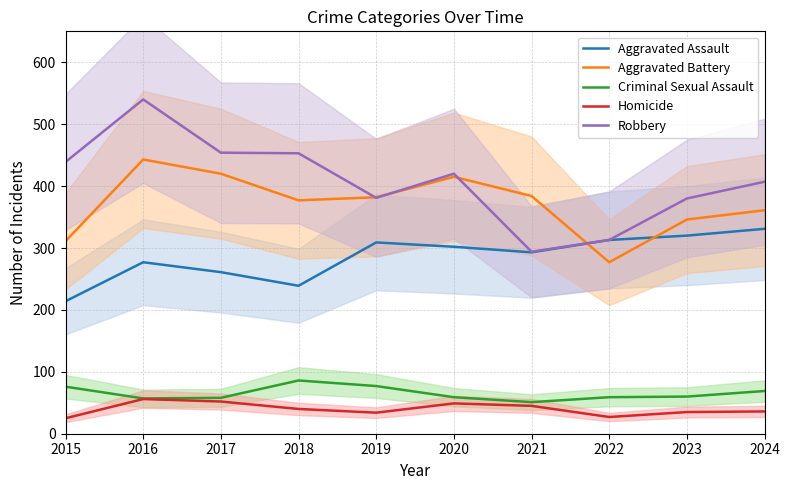

At how many categories does at least one series exceed 337?

9